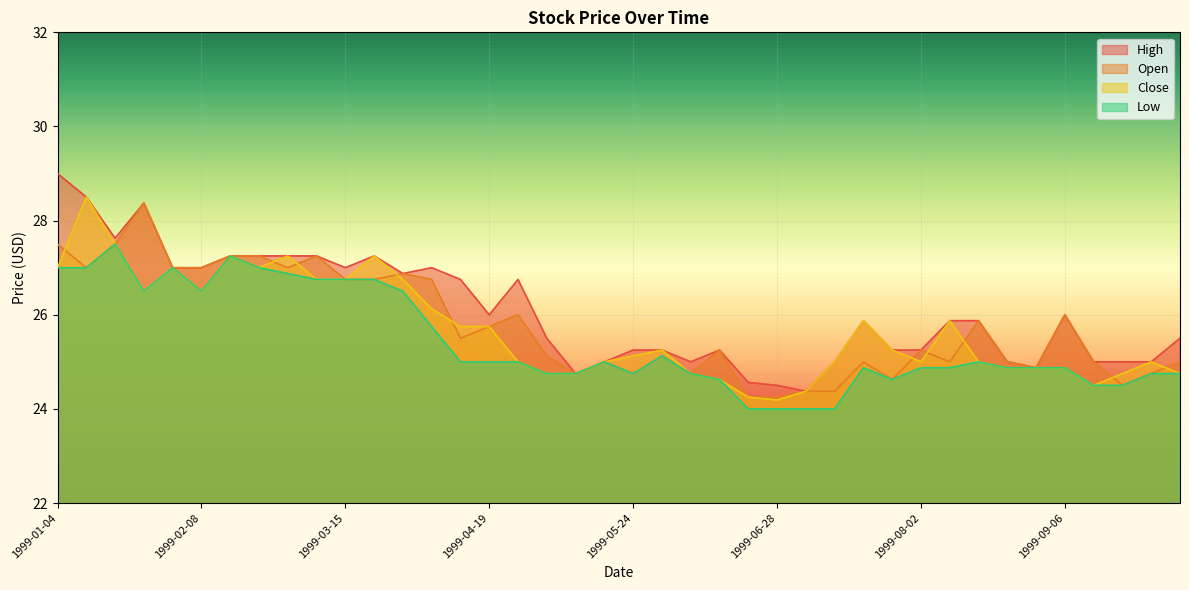

At 1999-01-11, list the series in order from smallest to largest.

Open, Low, High, Close